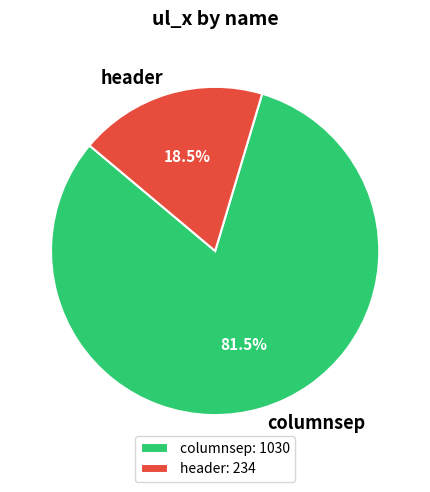

Which slice represents more than half of the pie?

columnsep